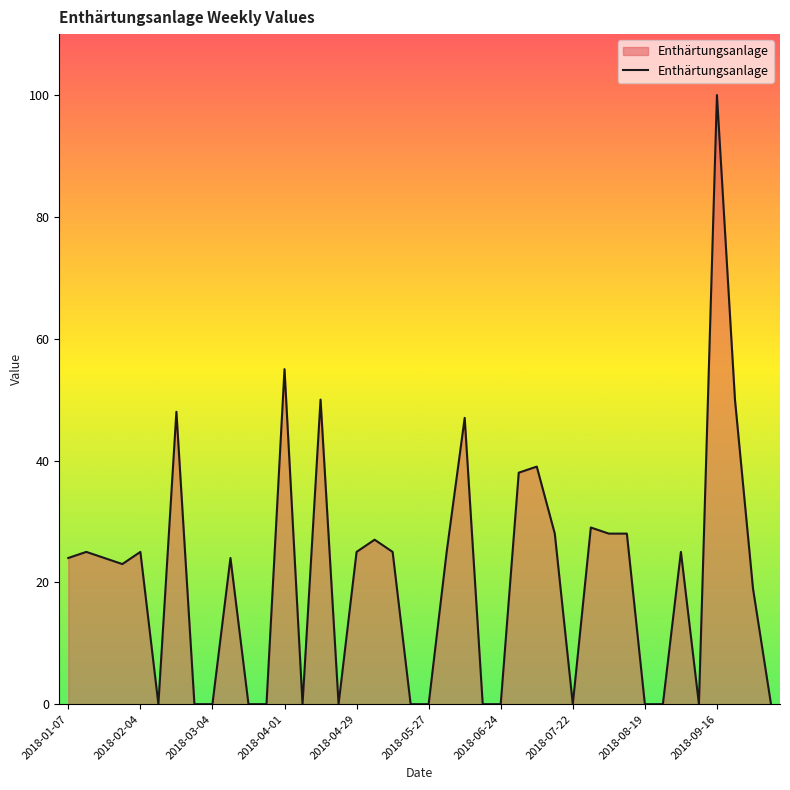

What is the greatest value displayed?

100